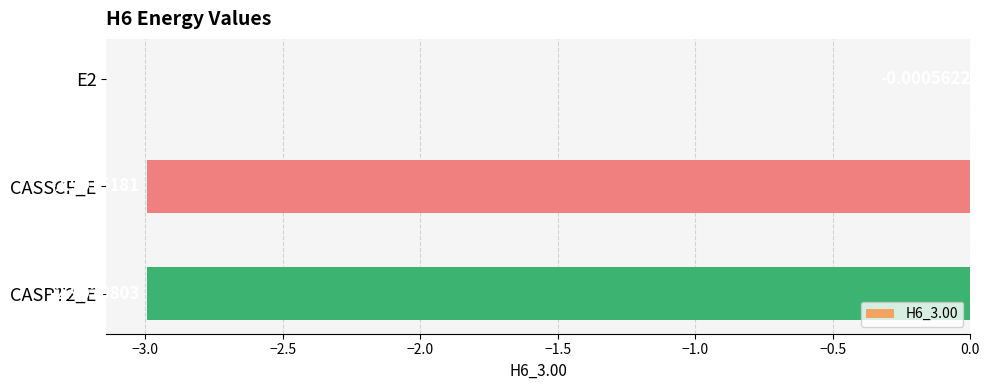

What is the sum of all values?

-6.0